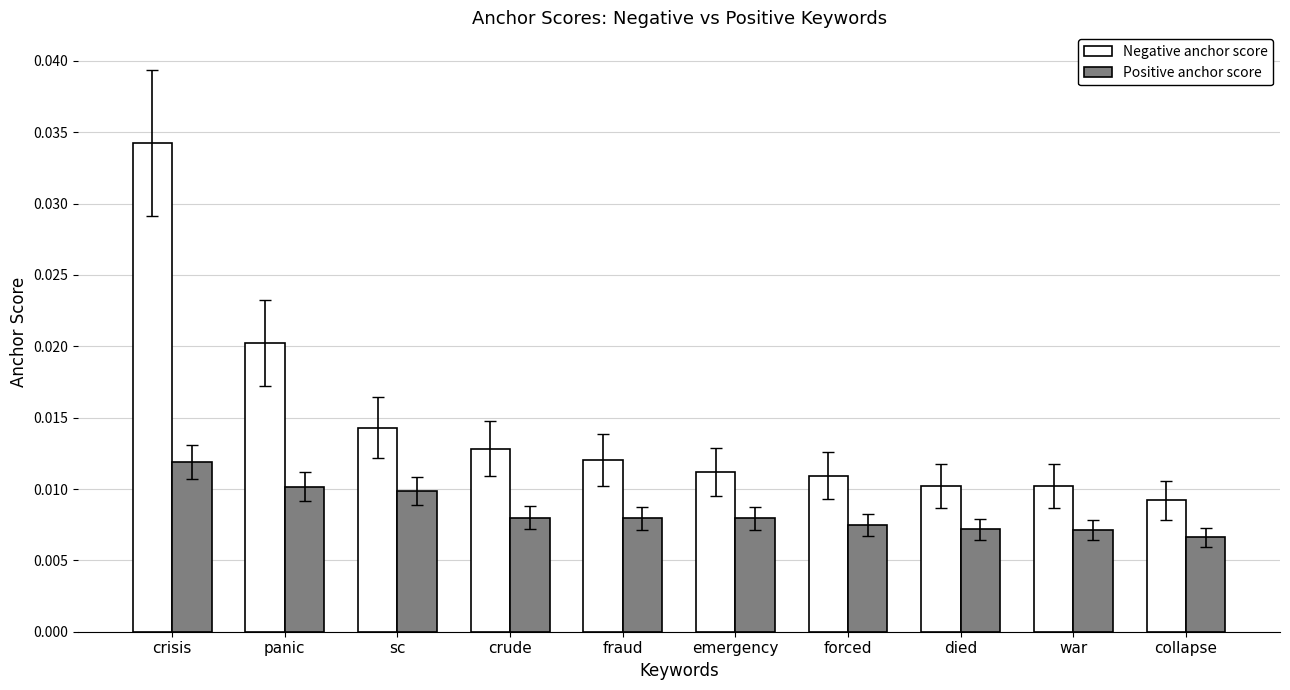

What is the label of the 7th bar from the right?

crude